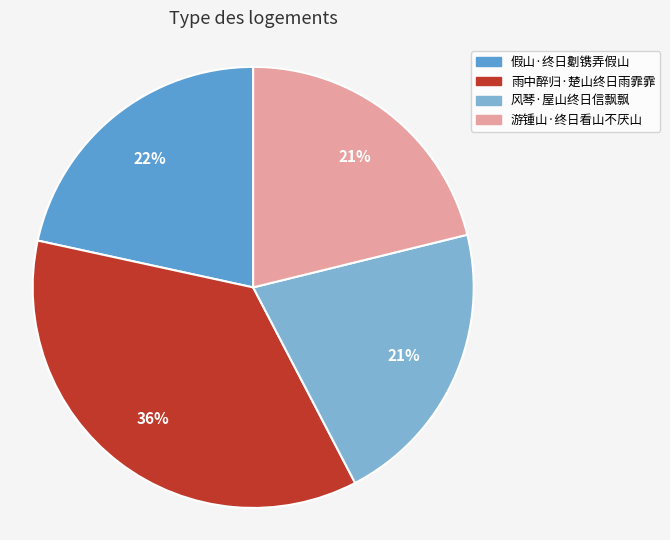

To the nearest percent, what is the difference between the 风琴·屋山终日信飘飘 and 雨中醉归·楚山终日雨霏霏 slice percentages?

15%